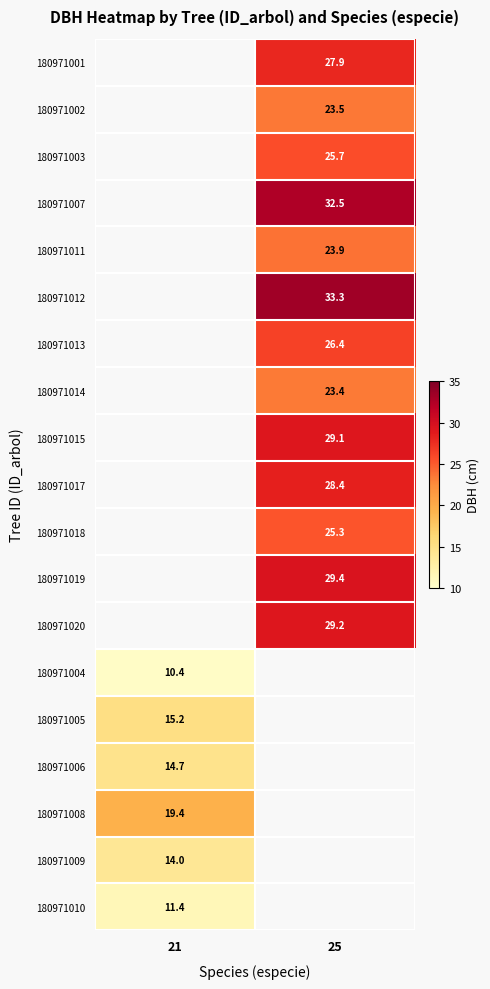

How many values in 180971008 are above zero?

1